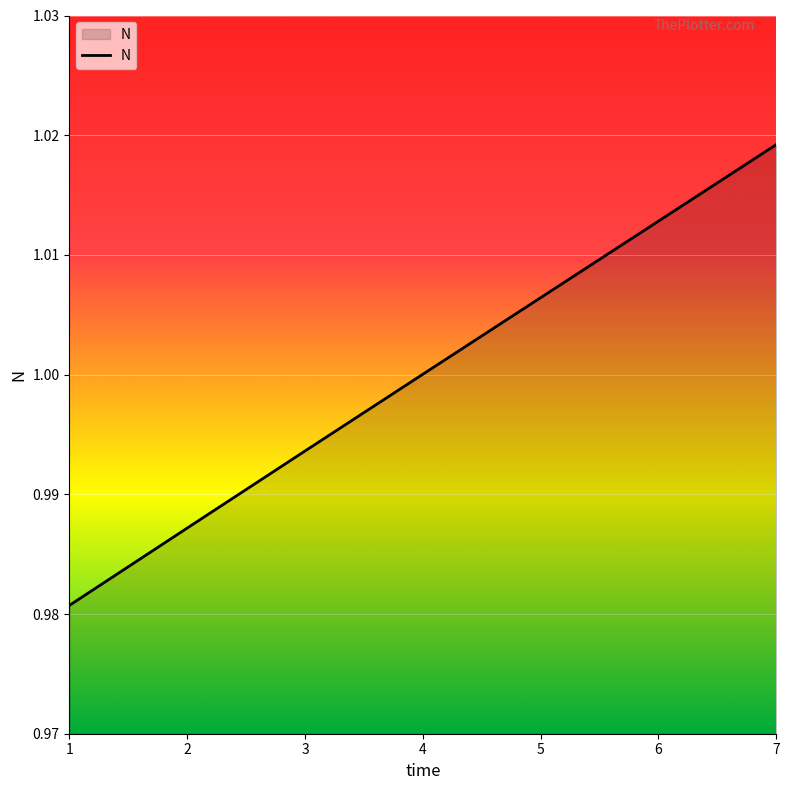

At which category does the chart reach its minimum across all series?

1